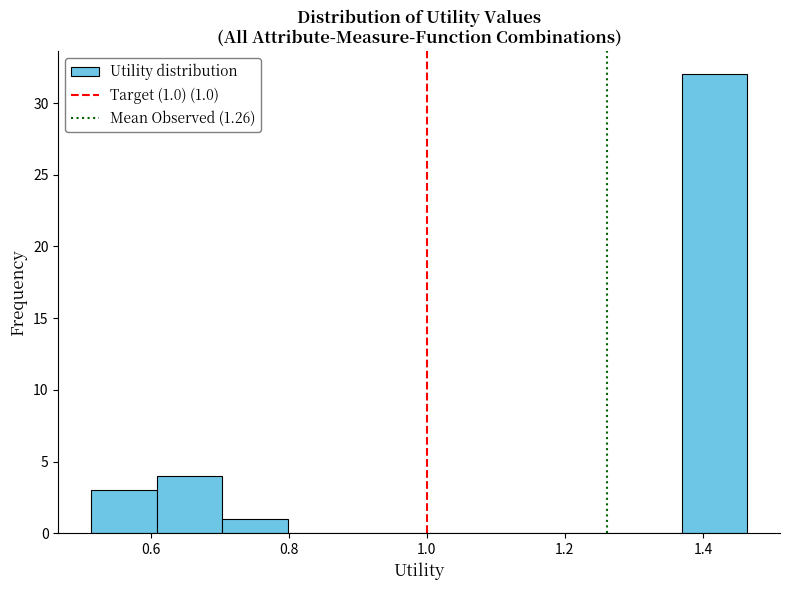

Over which range of the x-axis is the bar tallest?

1.36 to 1.46